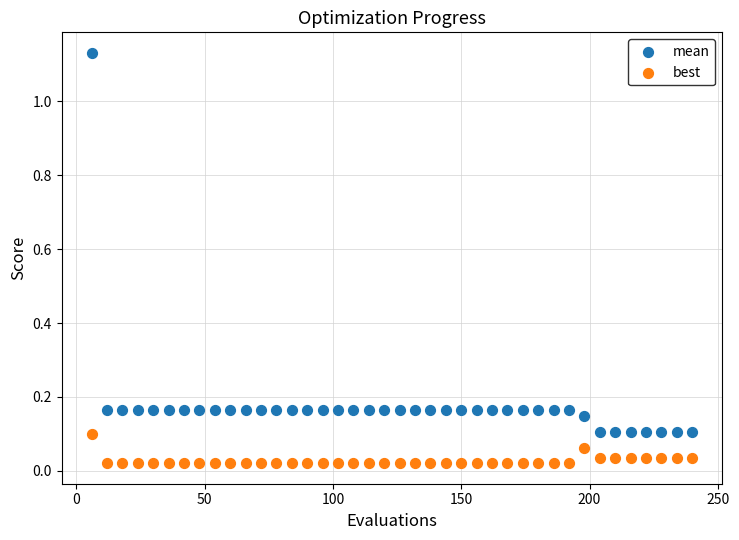

Which series contains the highest Y value?

mean